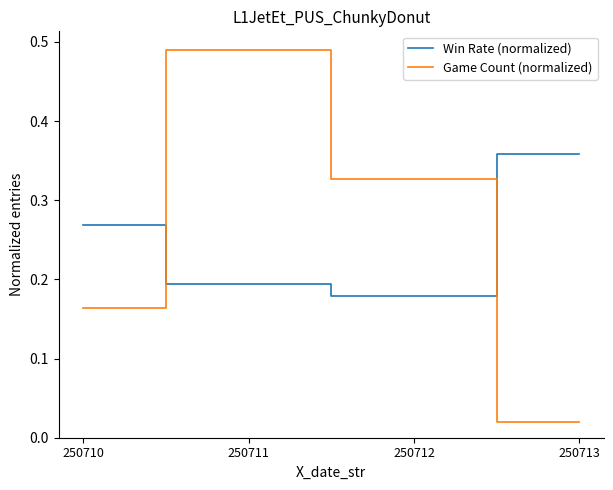

True or false: Win Rate (normalized) has more than 0 interior local peaks.

False